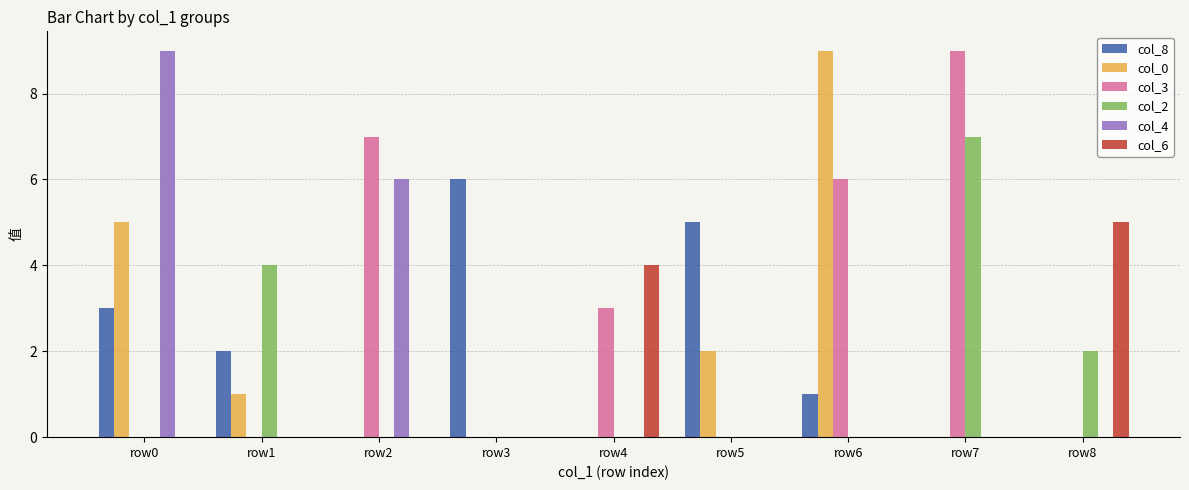

The value of col_6 at row4 is 4. True or false?

True